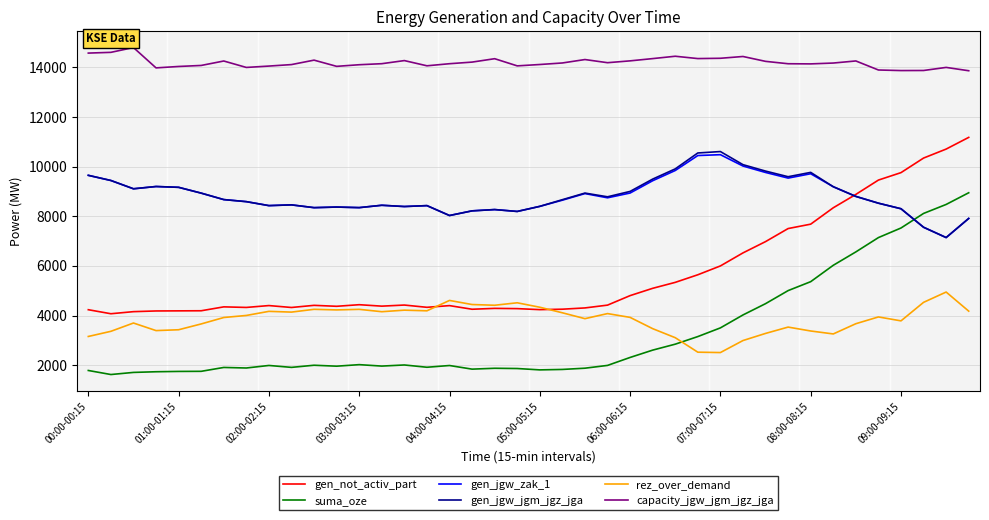

True or false: capacity_jgw_jgm_jgz_jga and gen_jgw_jgm_jgz_jga cross at least once.

False